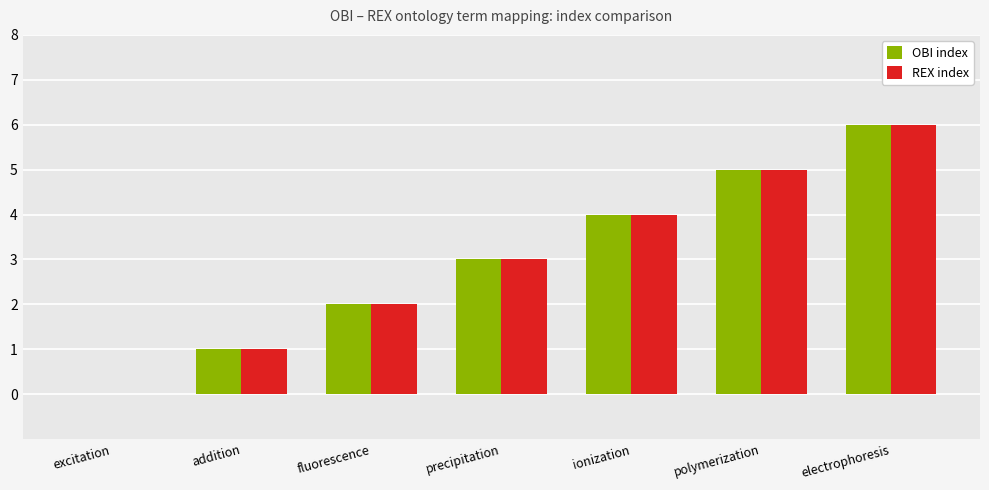

The REX index series shows 7 at polymerization. True or false?

False